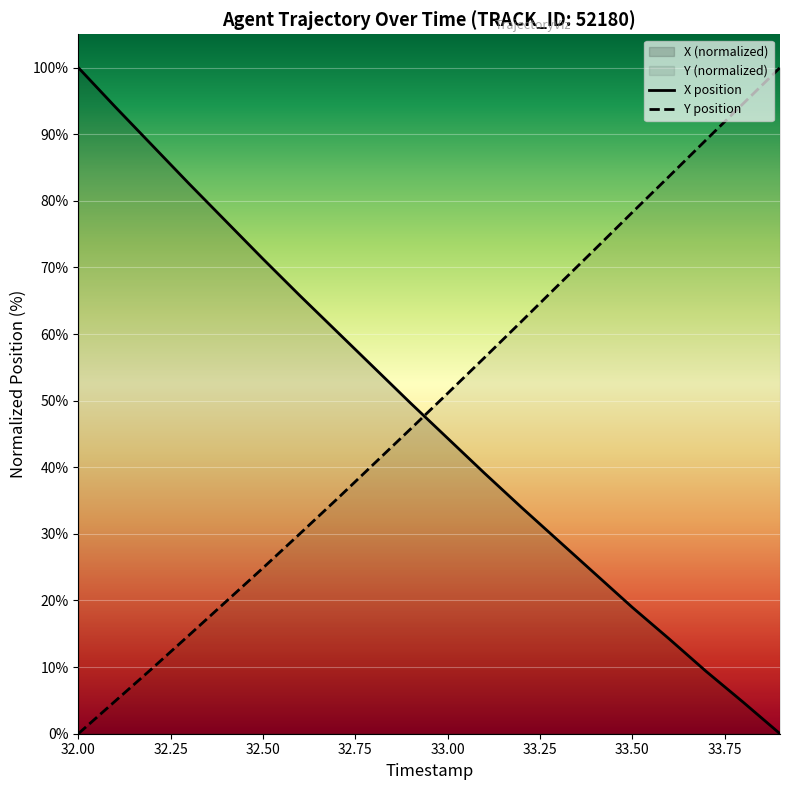

What is the difference between the highest and lowest values at 32.50?

46.4